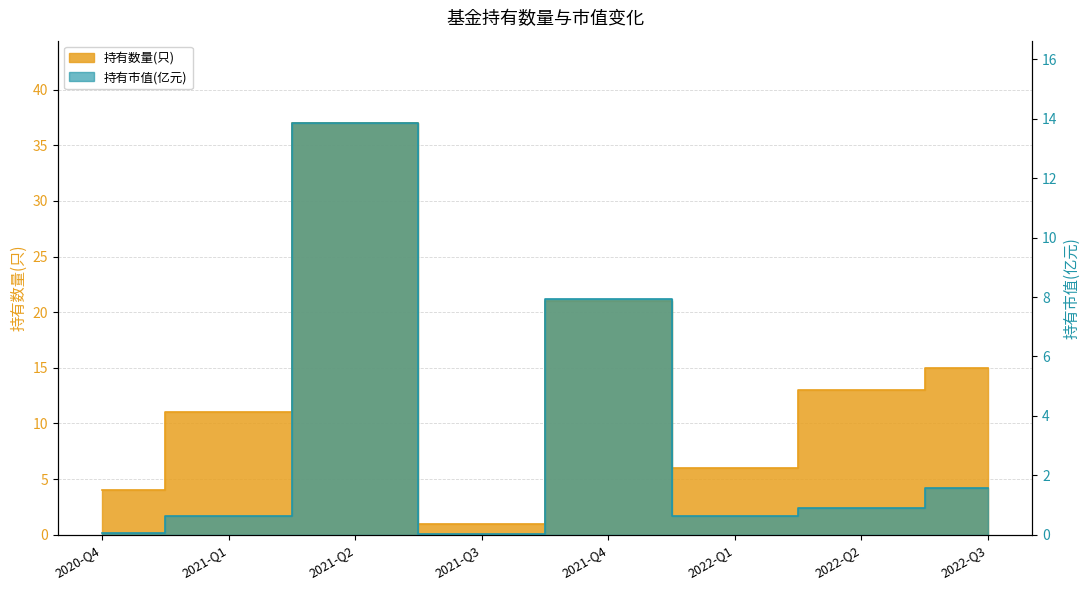

How many data points in 持有数量(只) are less than 13?

4